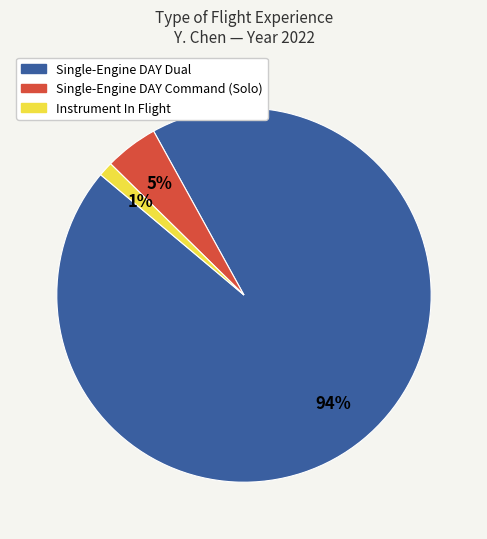

What is the largest slice in the pie chart?

Single-Engine DAY Dual